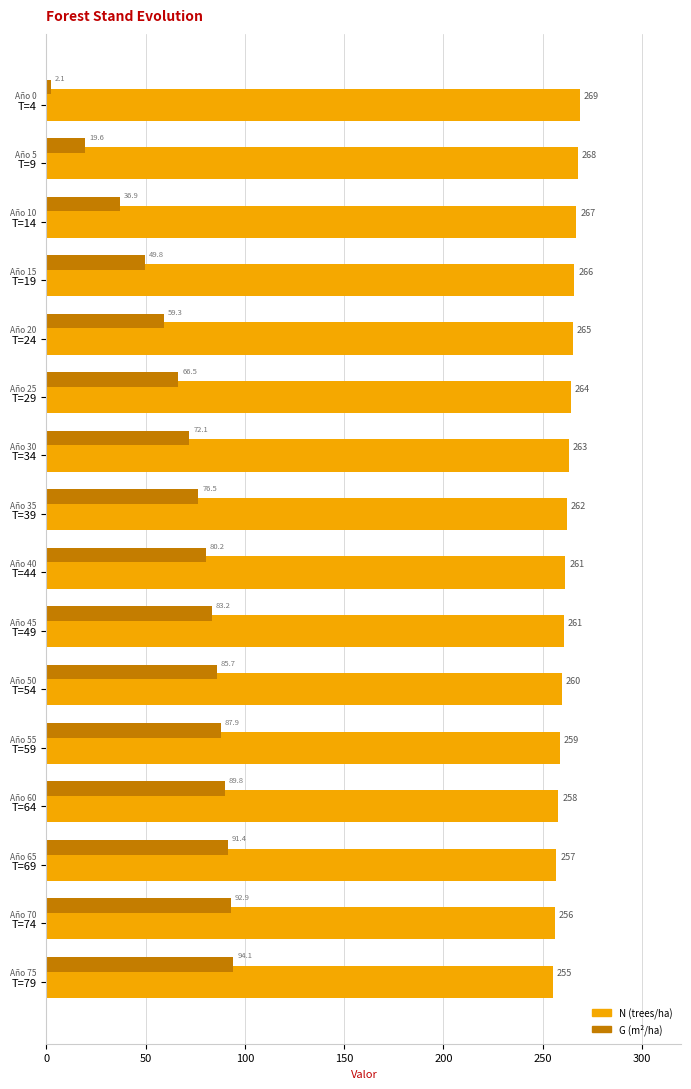

Which series has the widest spread of values?

G (m²/ha)